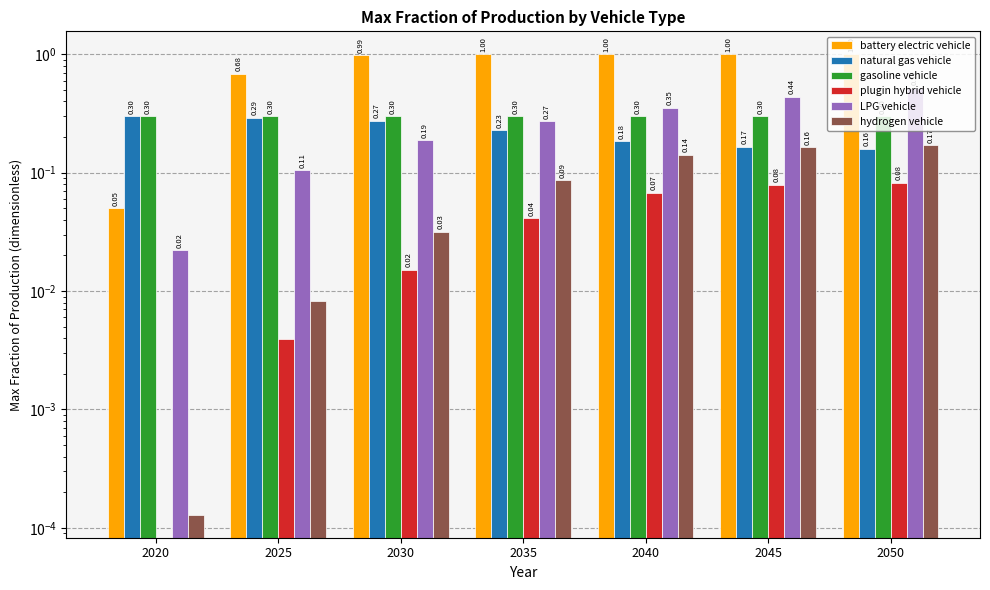

How many data points in plugin hybrid vehicle are above 0?

6